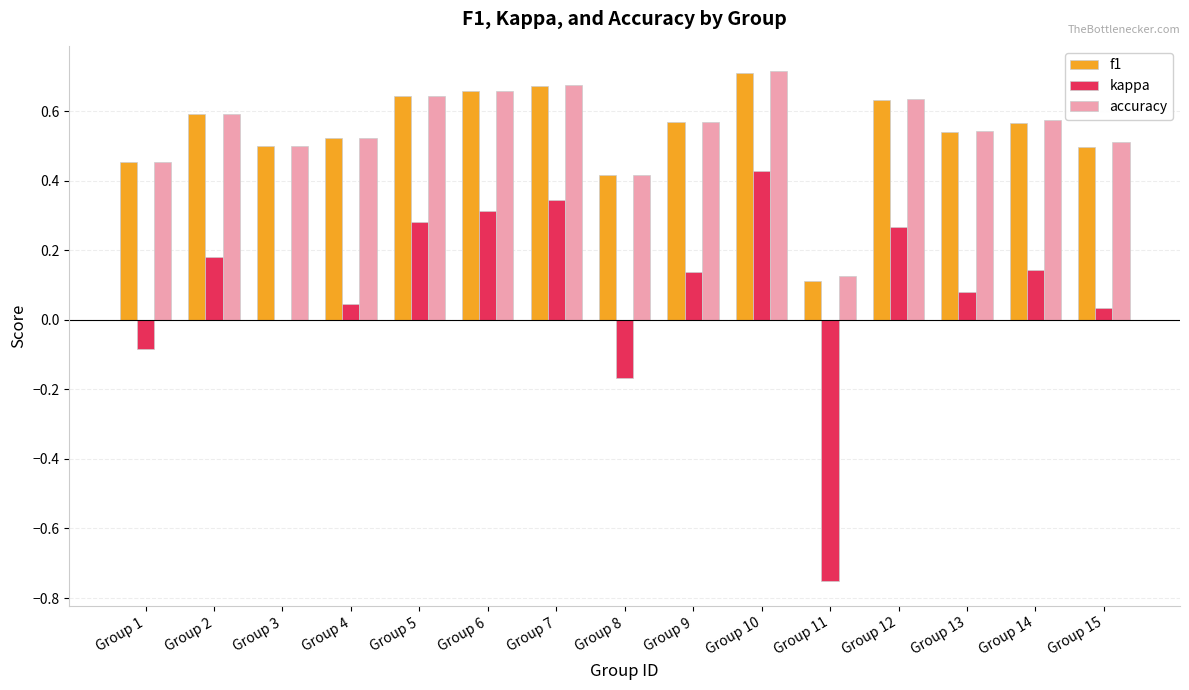

What is the sum of the f1 values at Group 12 and Group 8?

1.0